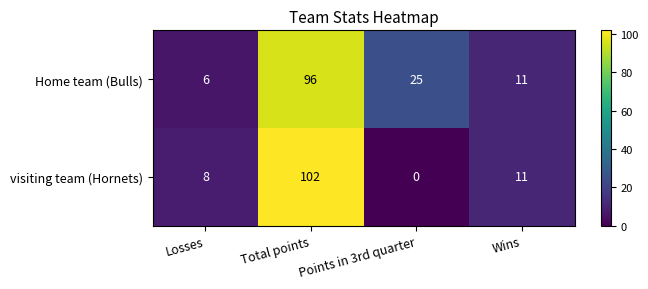

What is the total value across all series at Wins?

22